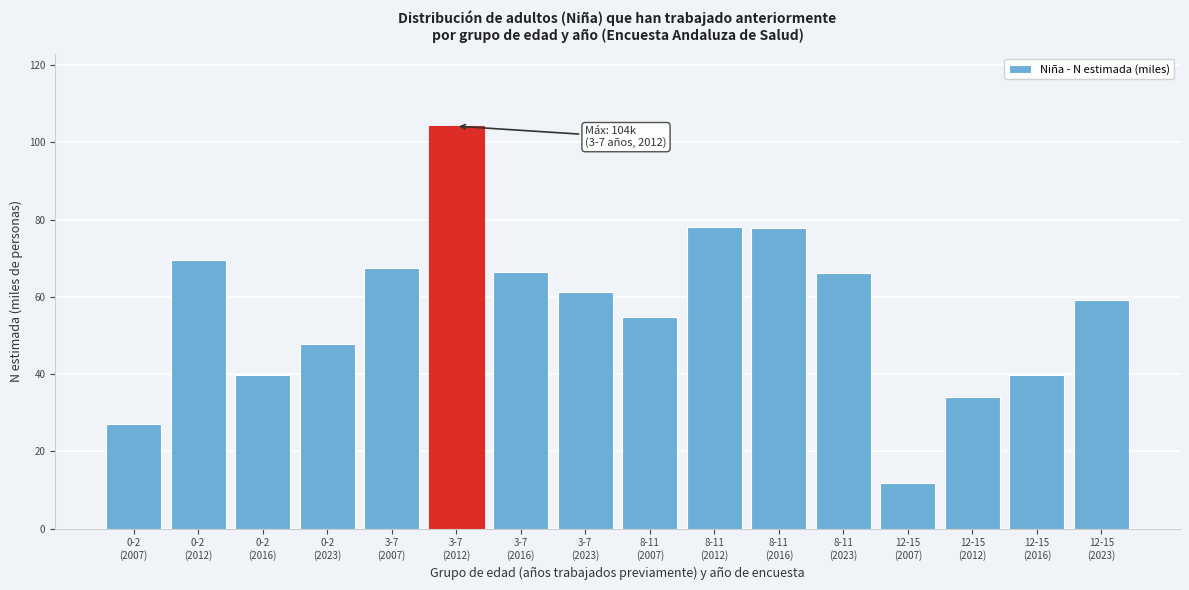

What is the value of the 15th bar from the left?

39.7